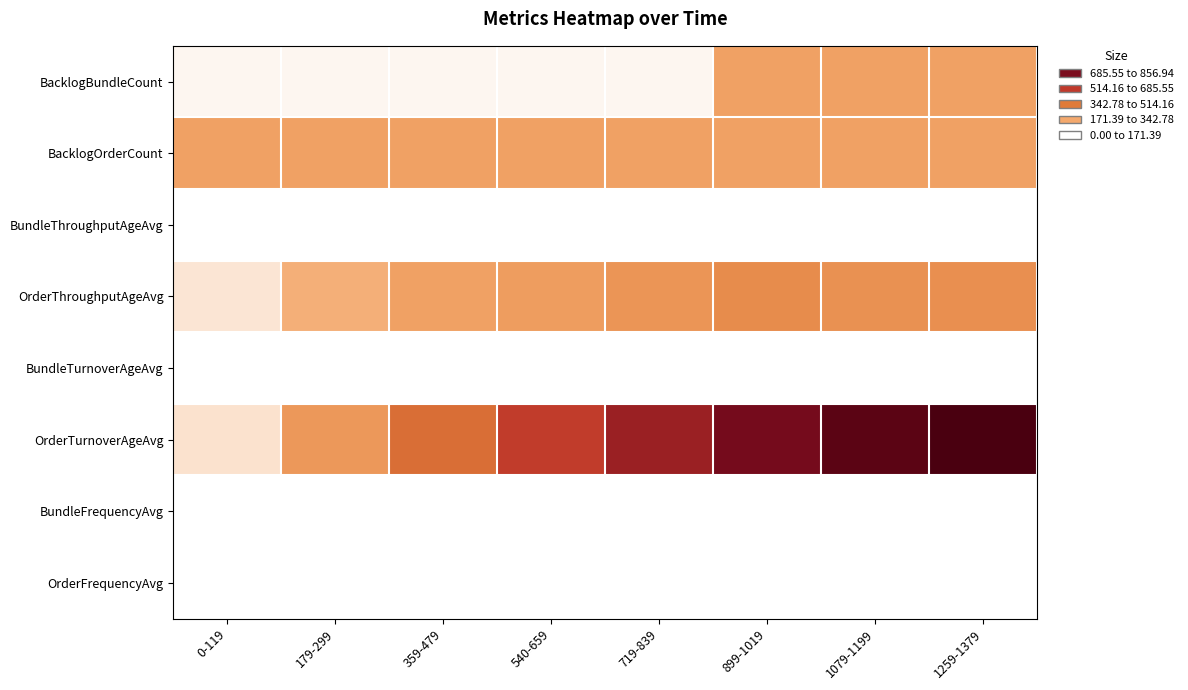

Reading left to right, extract all data points from this chart.

BacklogBundleCount: 0-119=20.0	179-299=20.0	359-479=20.0	540-659=20.0	719-839=20.0	899-1019=200.0	1079-1199=200.0	1259-1379=200.0
BacklogOrderCount: 0-119=200.0	179-299=200.0	359-479=200.0	540-659=200.0	719-839=200.0	899-1019=200.0	1079-1199=200.0	1259-1379=200.0
BundleThroughputAgeAvg: 0-119=0.0	179-299=0.0	359-479=0.0	540-659=0.0	719-839=0.0	899-1019=0.0	1079-1199=0.0	1259-1379=0.0
OrderThroughputAgeAvg: 0-119=51.7	179-299=159.3	359-479=199.0	540-659=214.9	719-839=245.7	899-1019=279.8	1079-1199=260.1	1259-1379=266.9
BundleTurnoverAgeAvg: 0-119=0.0	179-299=0.0	359-479=0.0	540-659=0.0	719-839=0.0	899-1019=0.0	1079-1199=0.0	1259-1379=0.0
OrderTurnoverAgeAvg: 0-119=59.9	179-299=232.6	359-479=375.1	540-659=502.3	719-839=607.7	899-1019=706.1	1079-1199=793.9	1259-1379=856.9
BundleFrequencyAvg: 0-119=0.0	179-299=0.0	359-479=0.0	540-659=0.0	719-839=0.0	899-1019=0.0	1079-1199=0.0	1259-1379=0.0
OrderFrequencyAvg: 0-119=0.5	179-299=0.5	359-479=0.4	540-659=0.6	719-839=0.6	899-1019=0.6	1079-1199=0.6	1259-1379=0.7